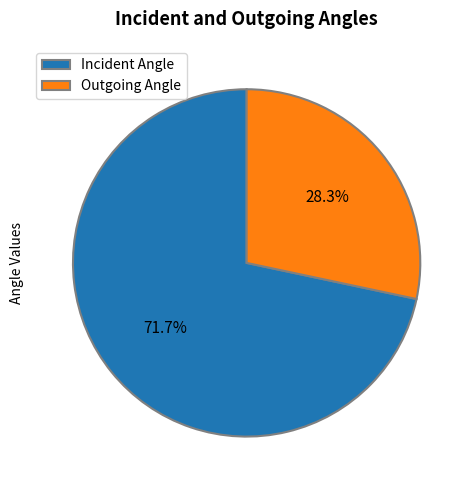

What is the majority slice?

Incident Angle